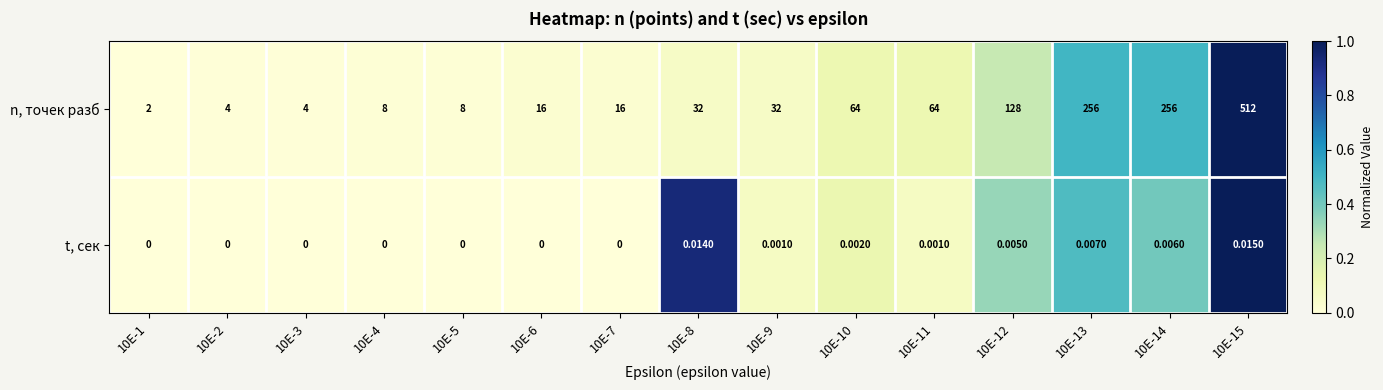

Which series has the largest total across all categories?

n, точек разб